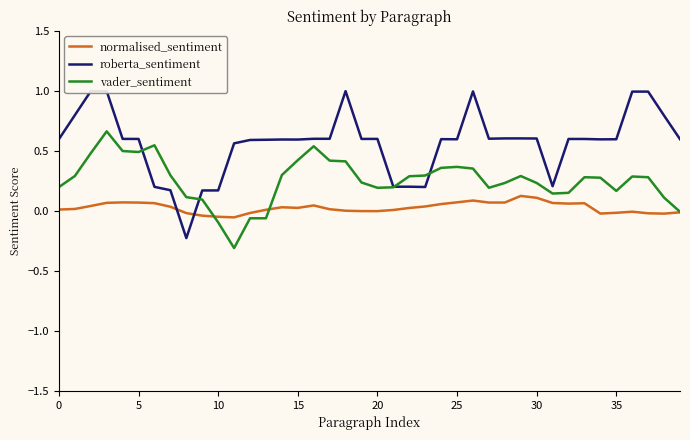

How many intersections are there between vader_sentiment and roberta_sentiment?

4